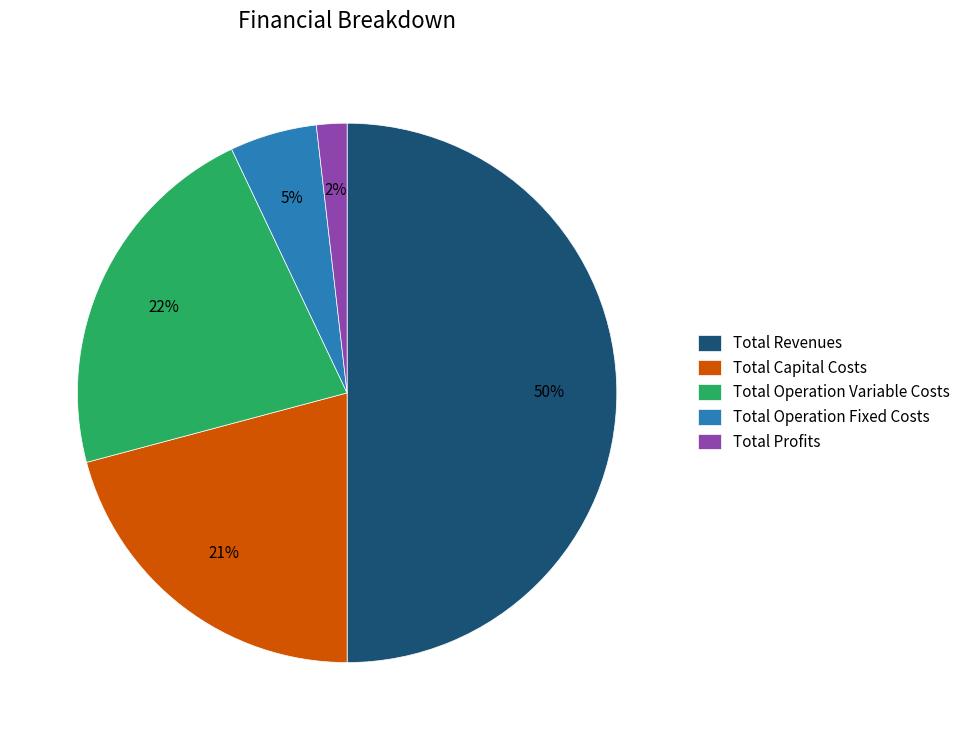

Which has a higher value, Total Revenues or Total Operation Fixed Costs?

Total Revenues